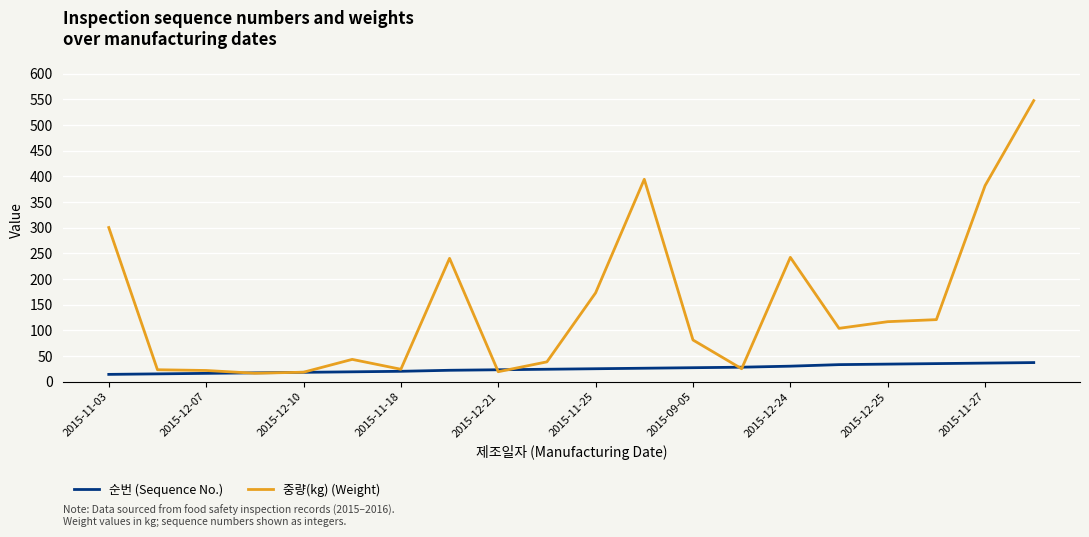

What is the greatest value displayed?

547.2